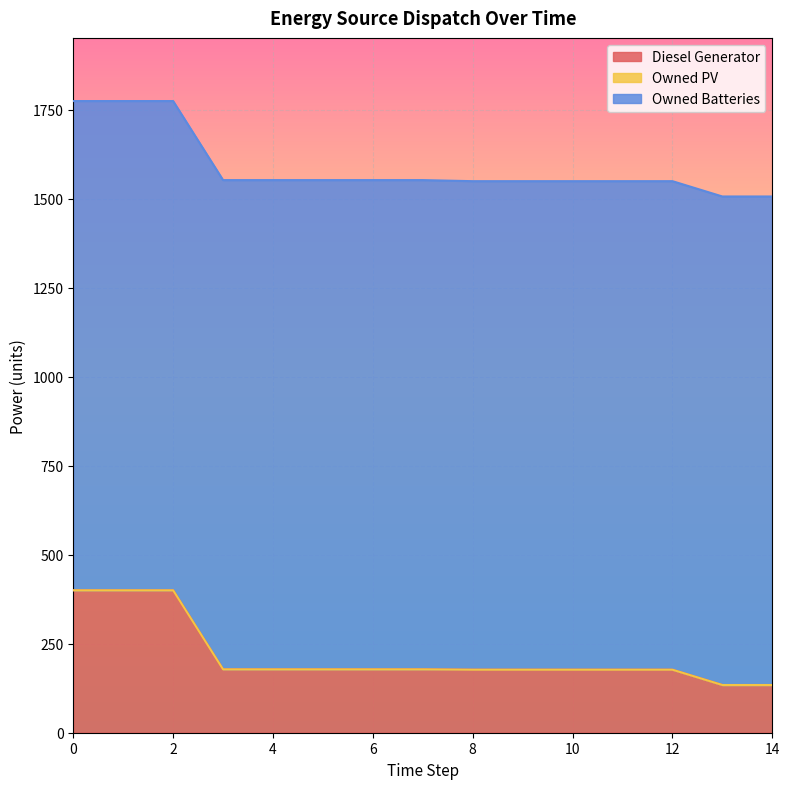

The Owned PV series shows 0.0 at 6. True or false?

True